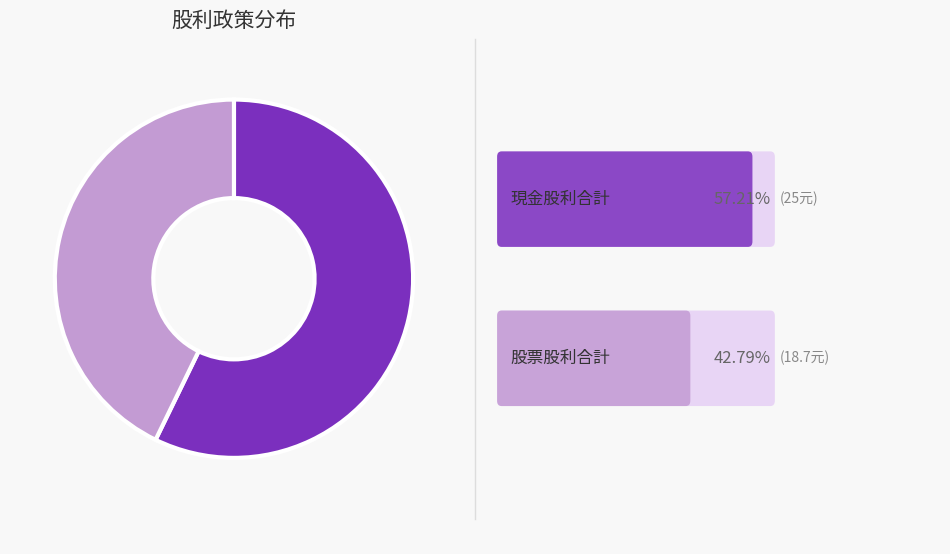

Is there any slice that represents more than half of the pie?

Yes